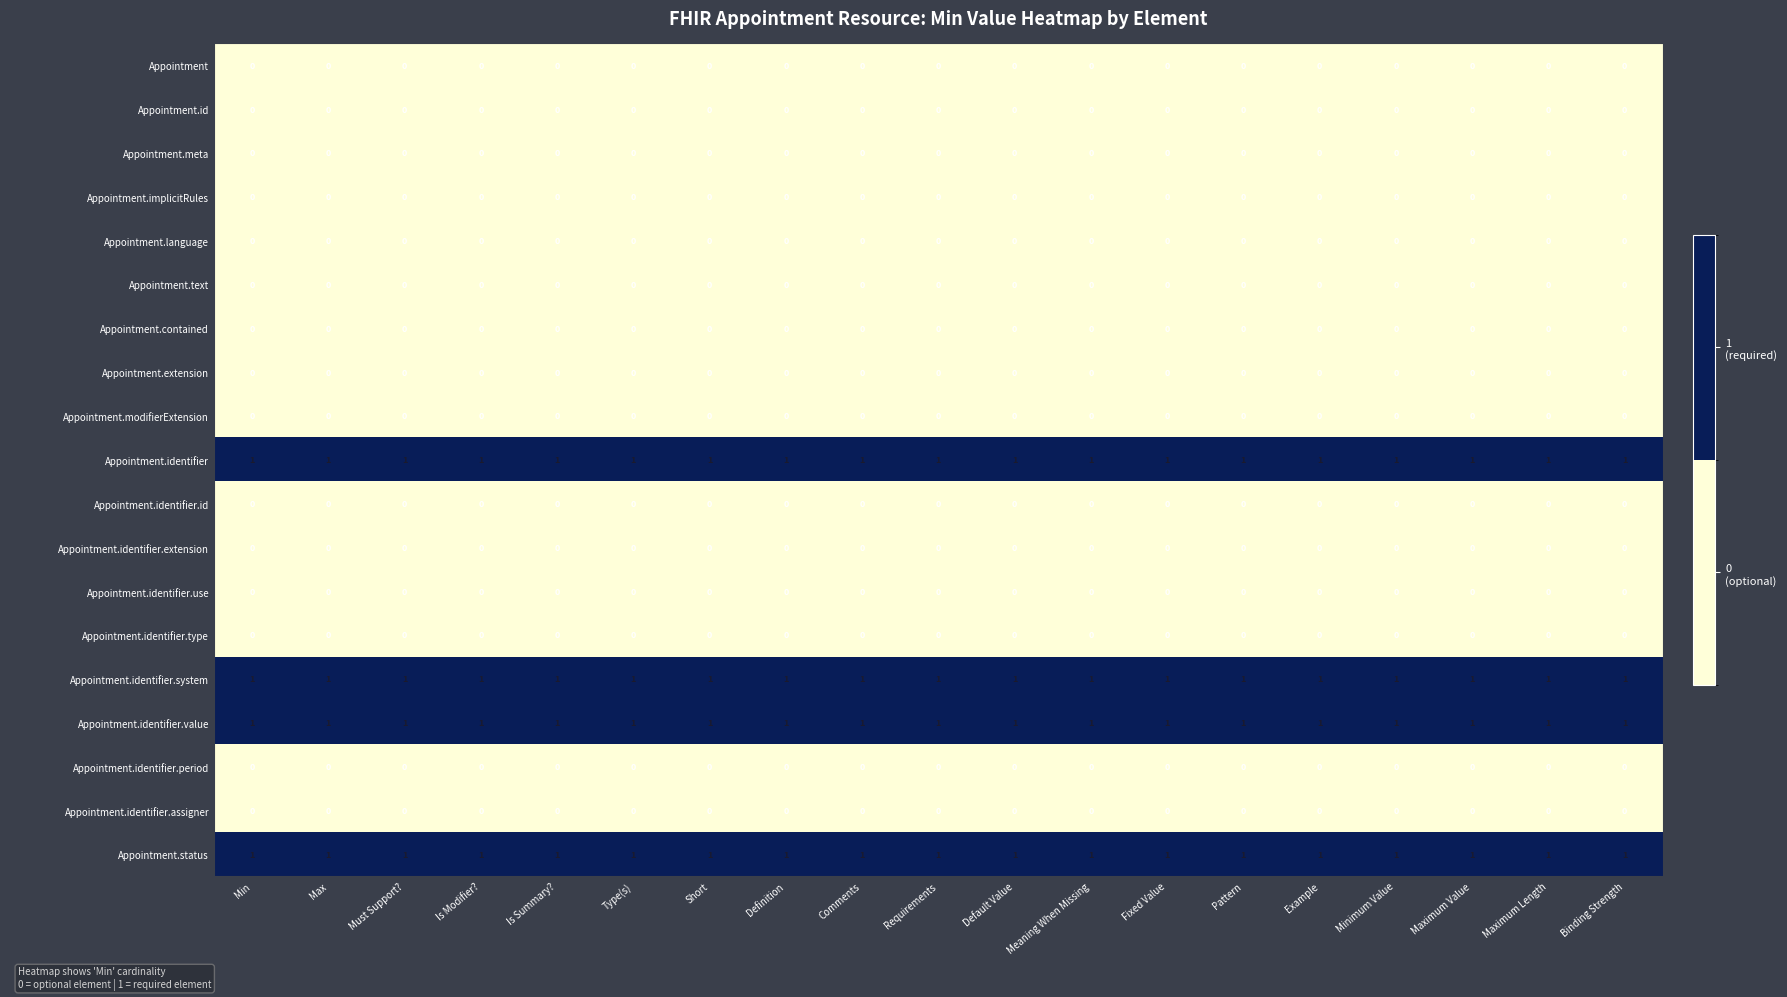

What is the total value across all series at Min?

4